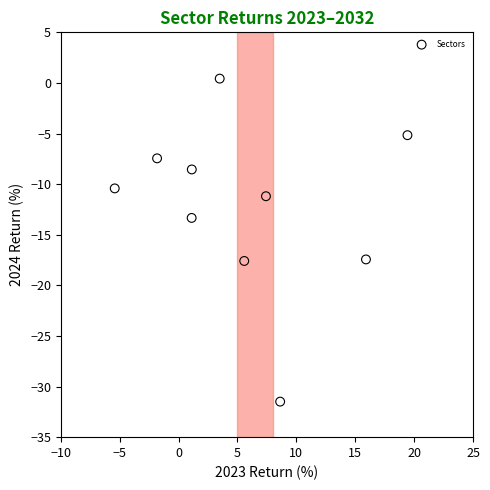

What Y value in the scatter plot is closest to -15?

-13.3